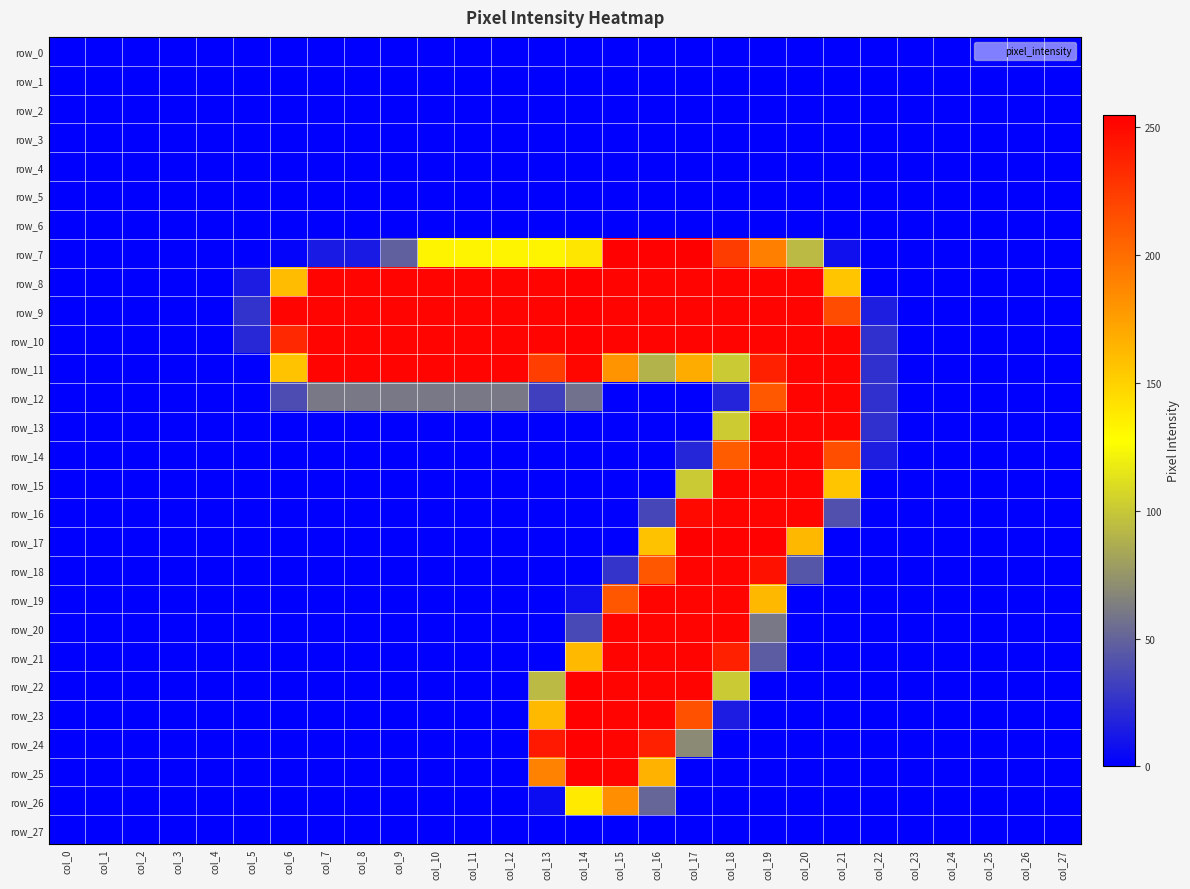

The value of row_15 at col_20 is 253. True or false?

True